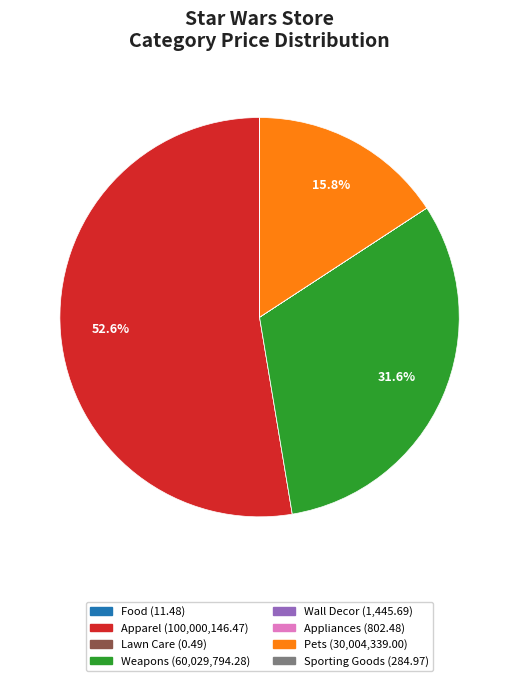

What percentage is NOT represented by Weapons?

68.4%